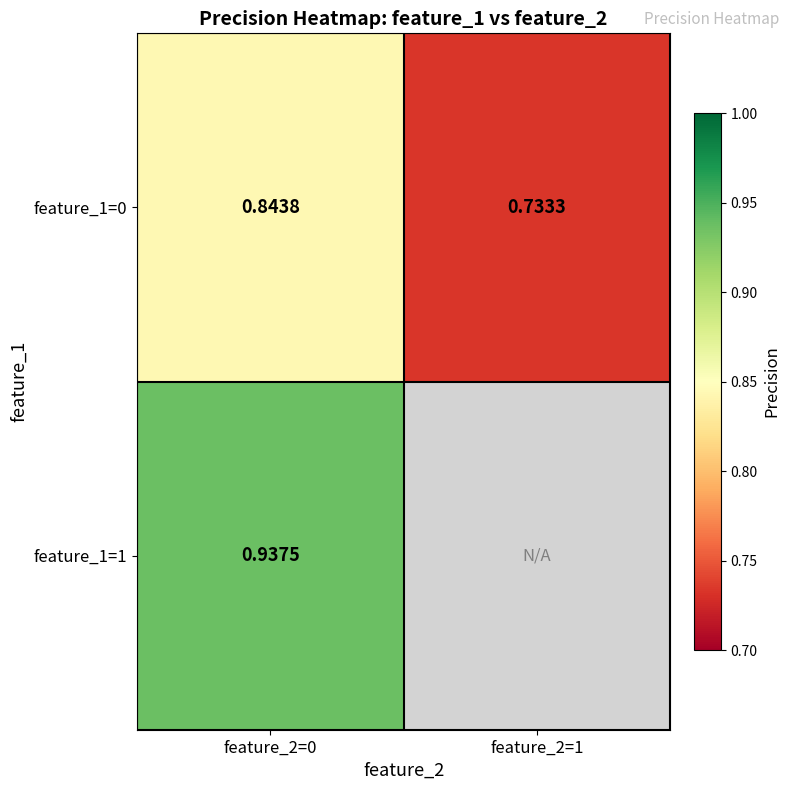

What is the smallest value displayed?

0.7